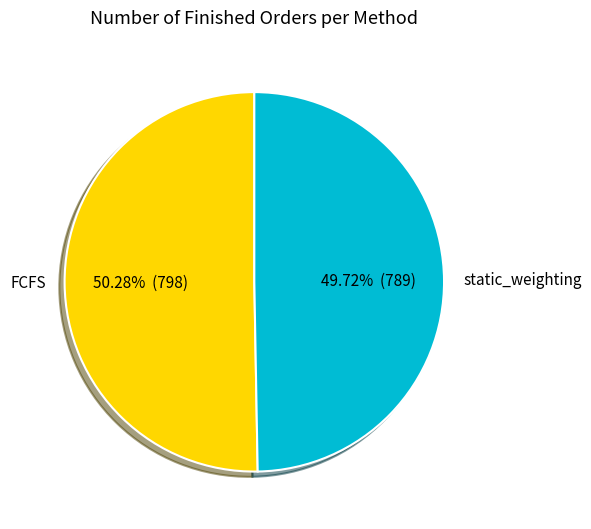

Which has a higher value, FCFS or static_weighting?

FCFS